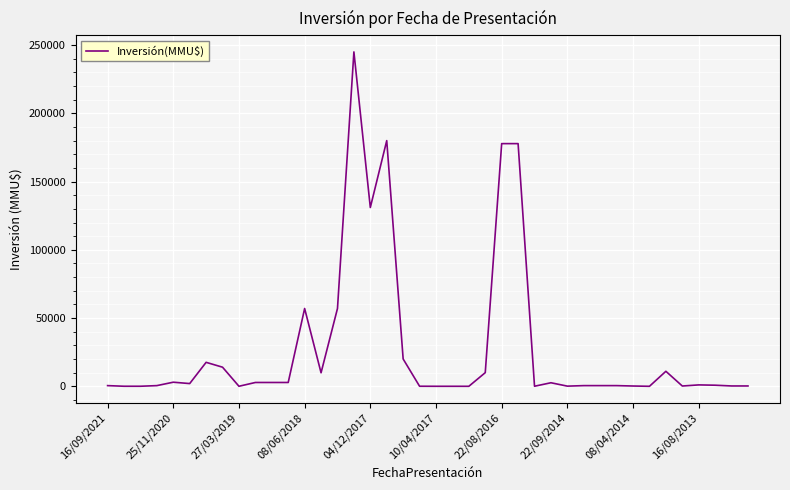

Count the number of categories in the chart.

40